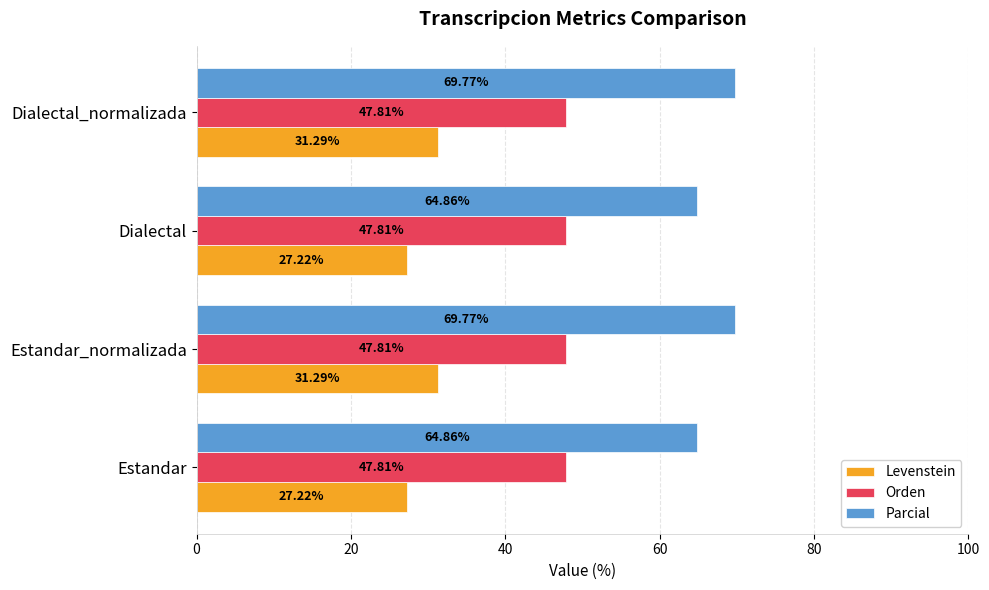

Rank the series at Estandar_normalizada from highest to lowest value.

Parcial, Orden, Levenstein